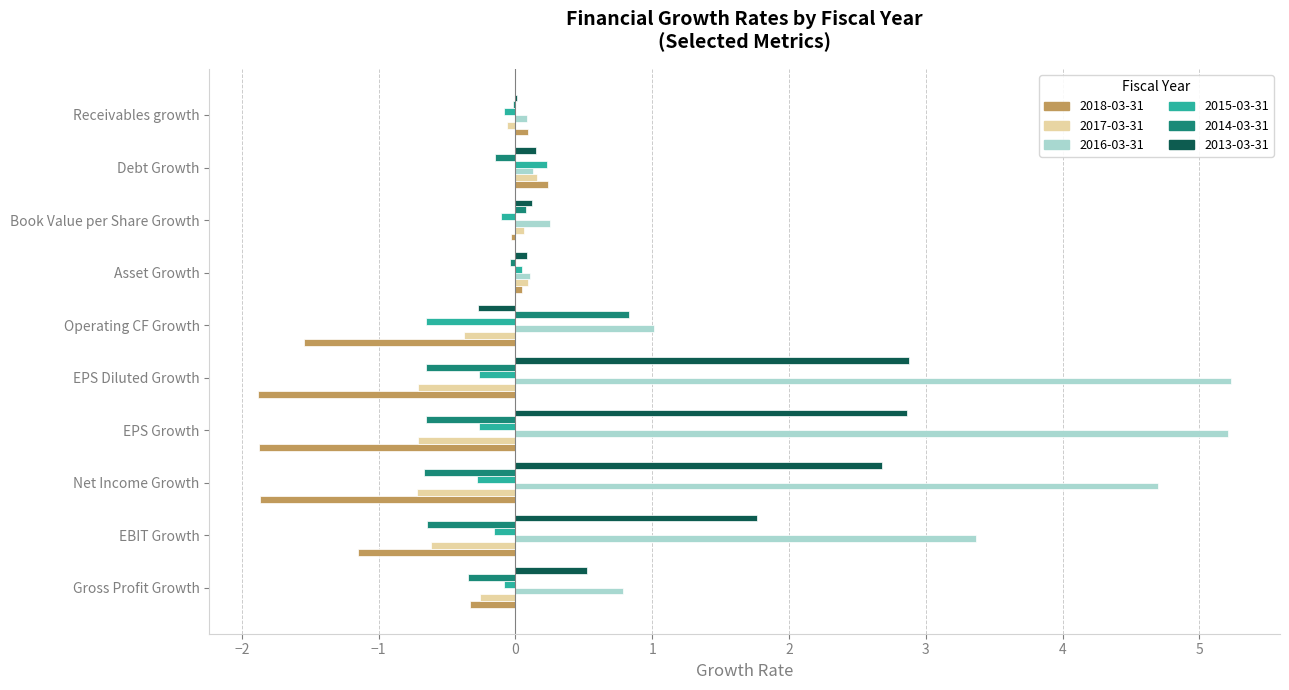

What is the sum of all 2013-03-31 values?

10.8